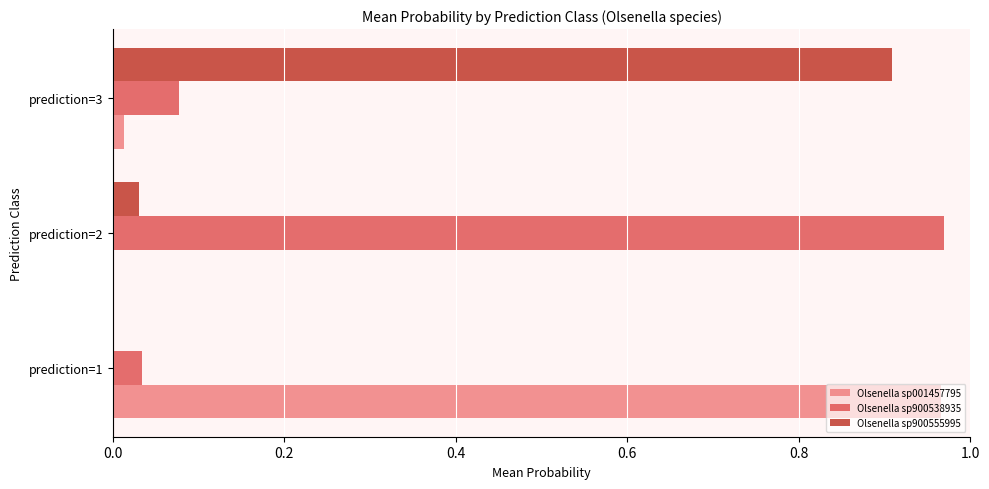

Is the value of Olsenella sp900555995 at prediction=3 greater than the value of Olsenella sp900538935 at prediction=1?

Yes